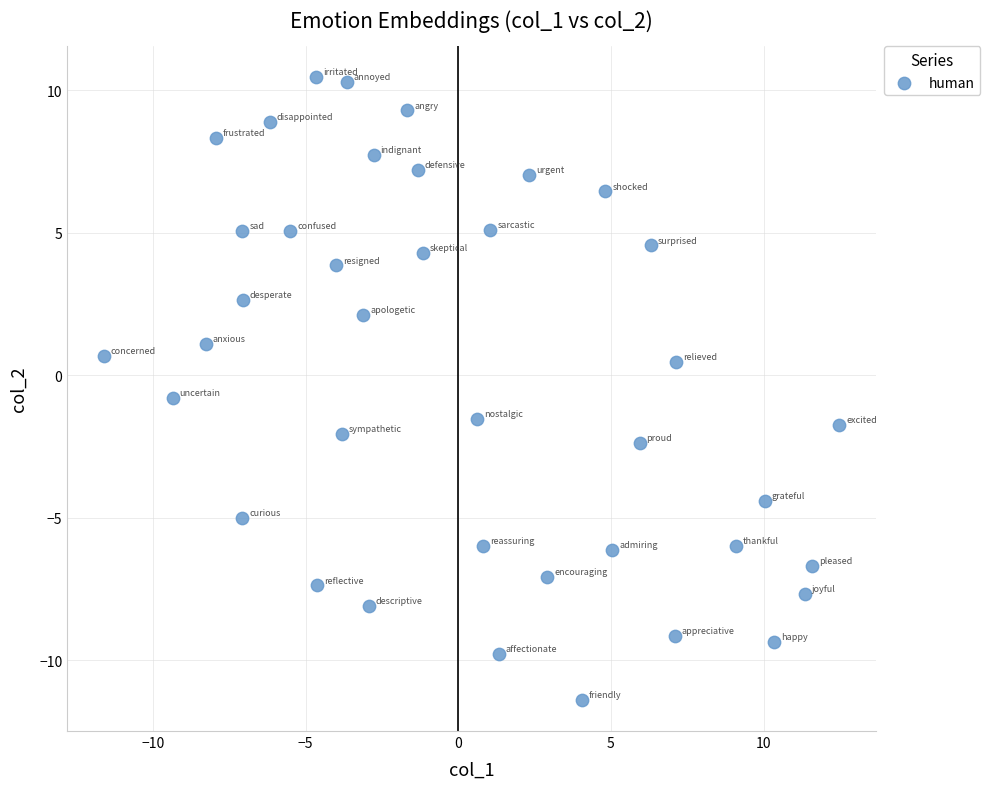

What is the range of Y values (max minus min)?

21.9